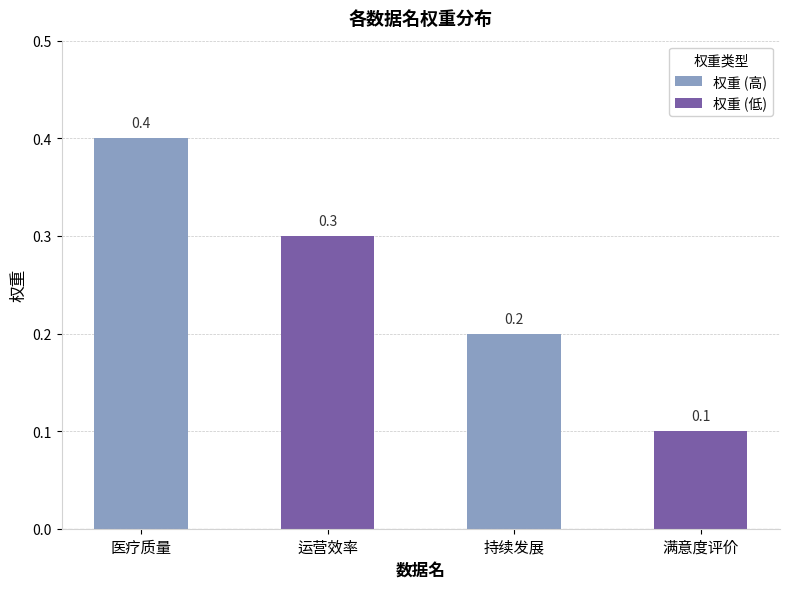

At which category does the chart reach its minimum across all series?

满意度评价